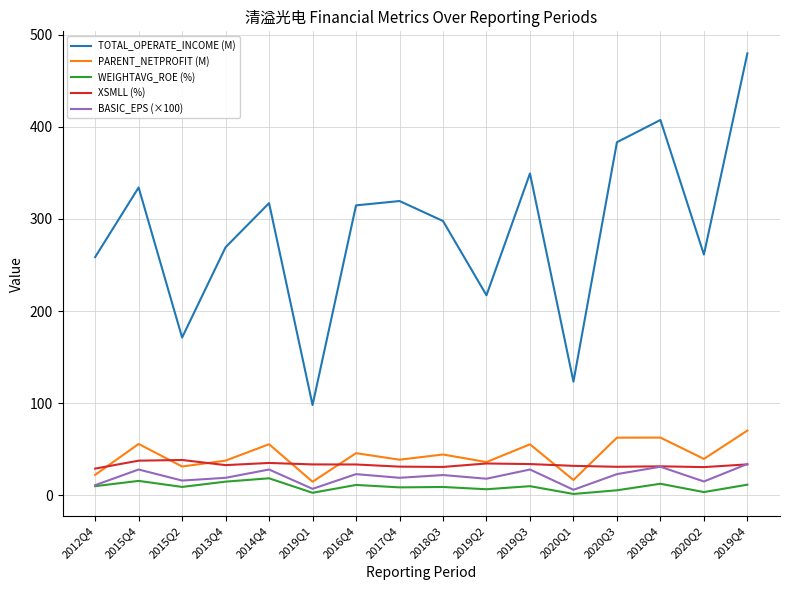

At which category is the sum across all series the highest?

2019Q4